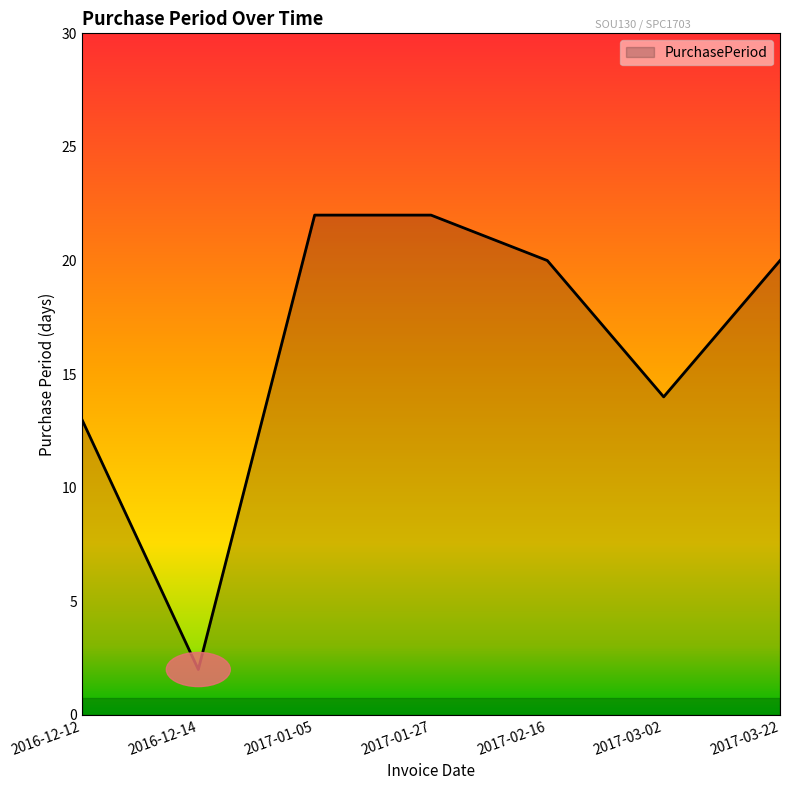

At which label is the value closest to 12?

2016-12-12